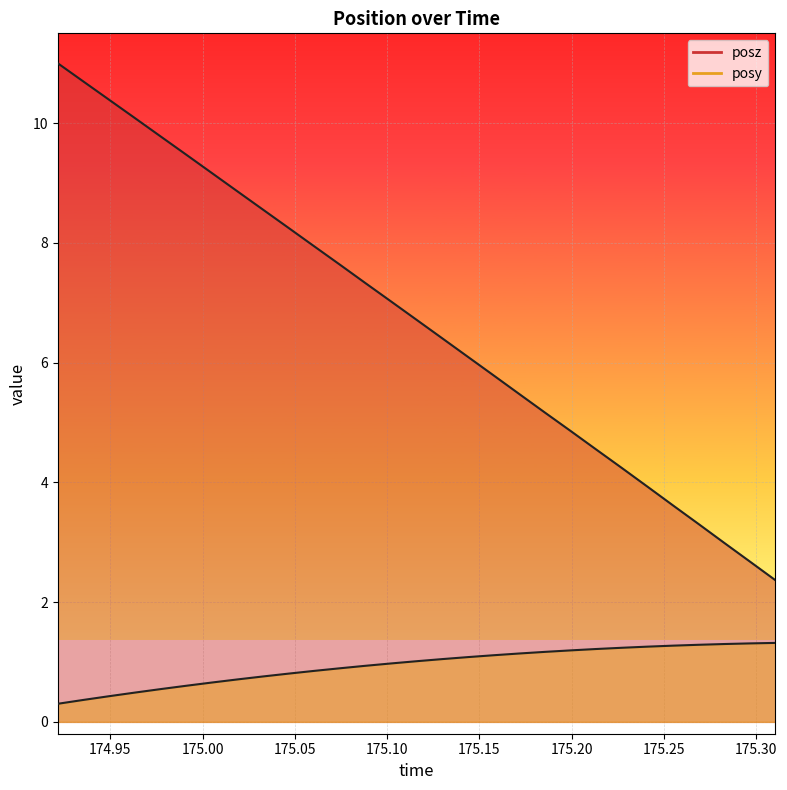

At which category is the sum across all series the highest?

174.9215